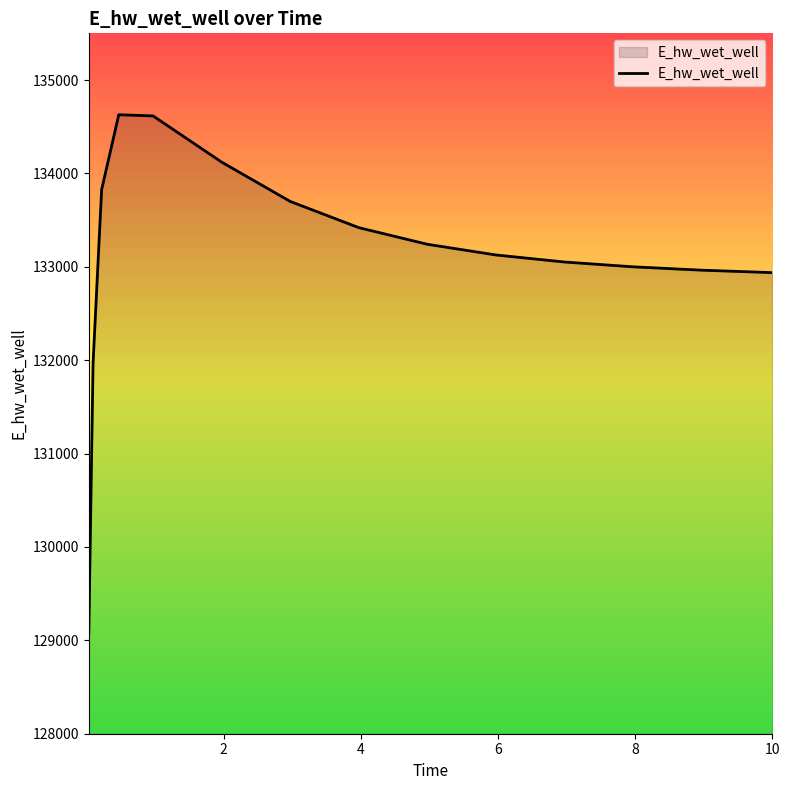

What is the difference between the maximum and minimum values?

5557.9